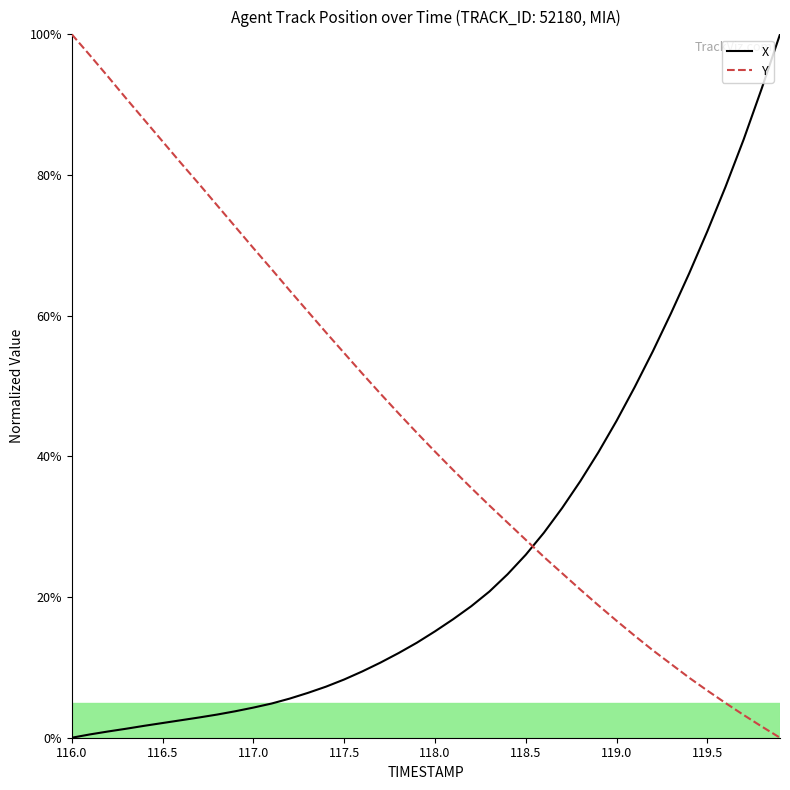

What is the difference between the maximum and minimum values in the X series?

100.0